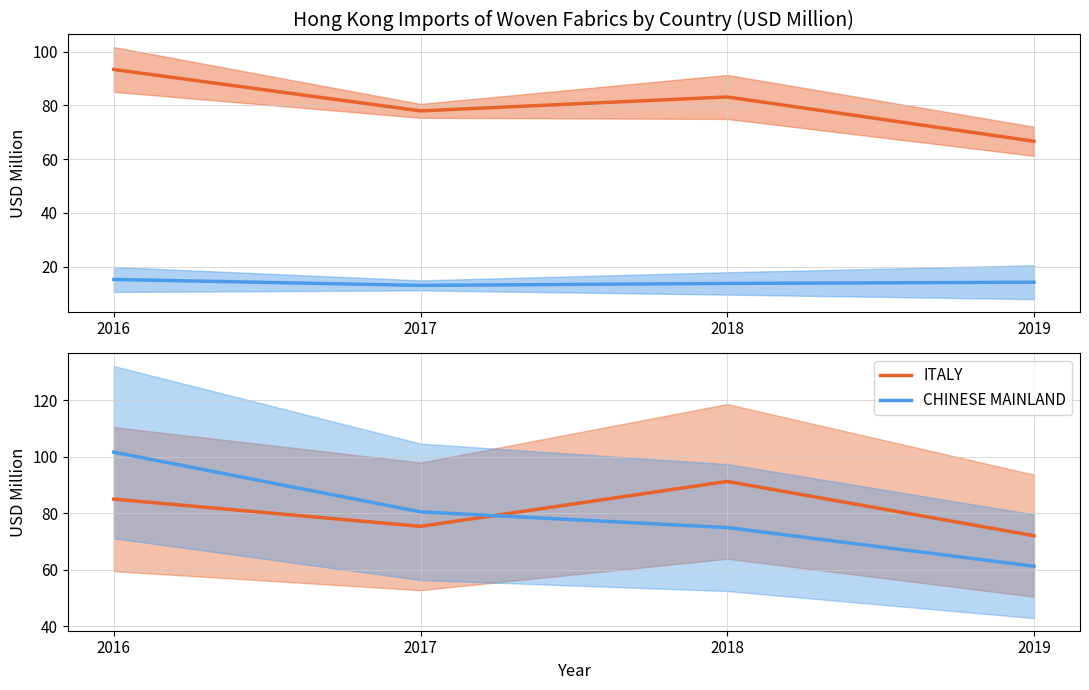

At how many categories does at least one series exceed 25?

4